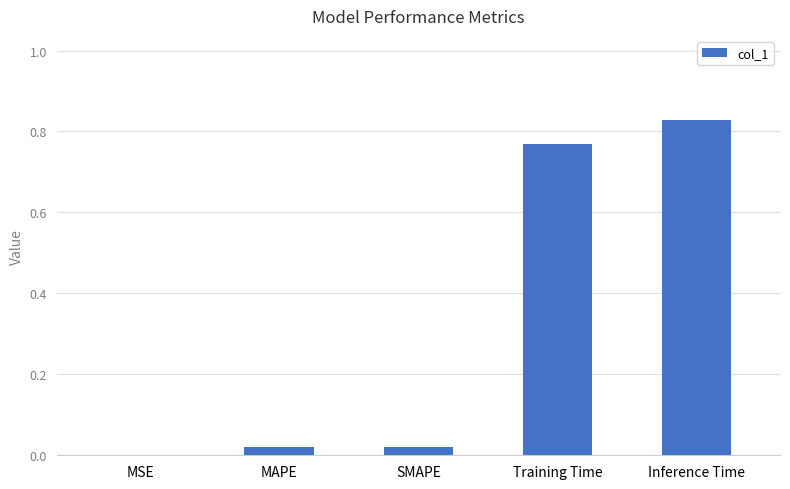

Is it true that the value at SMAPE is 0.0?

True